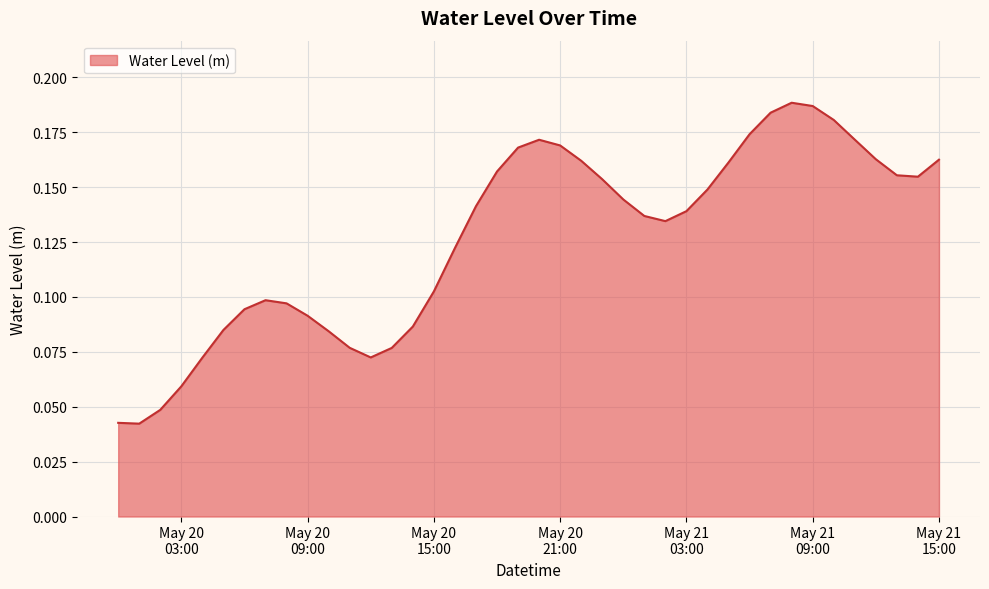

Which label corresponds to the smallest value in the chart?

2025-05-20 01:00:00